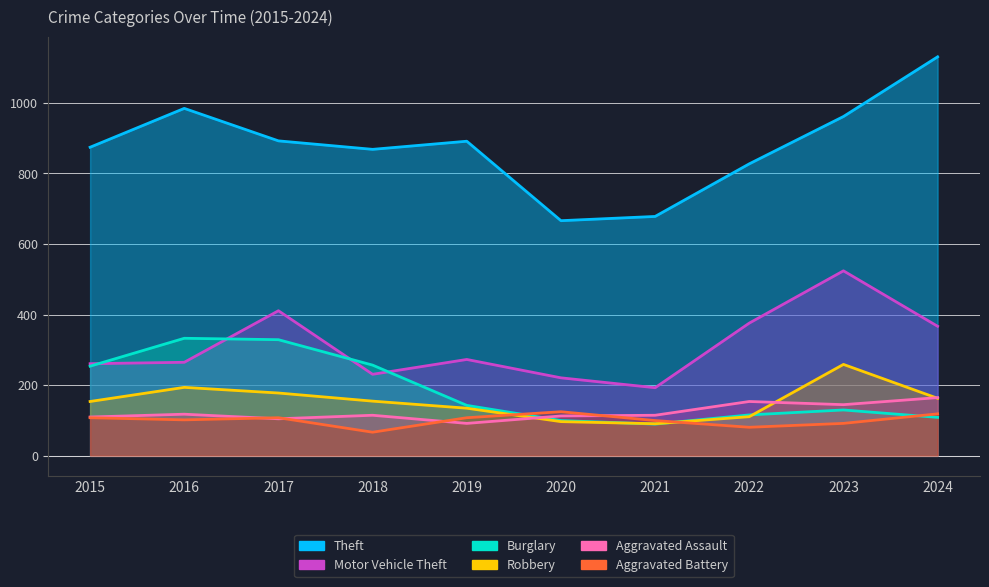

What is the average value of the Aggravated Battery series?

101